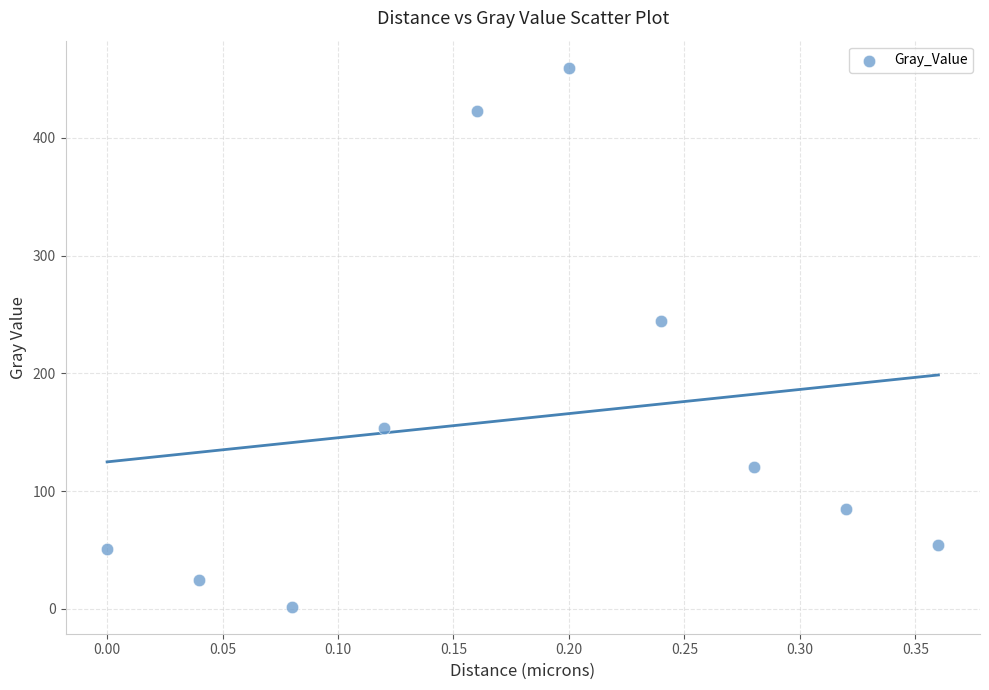

What is the average Y value?

161.8